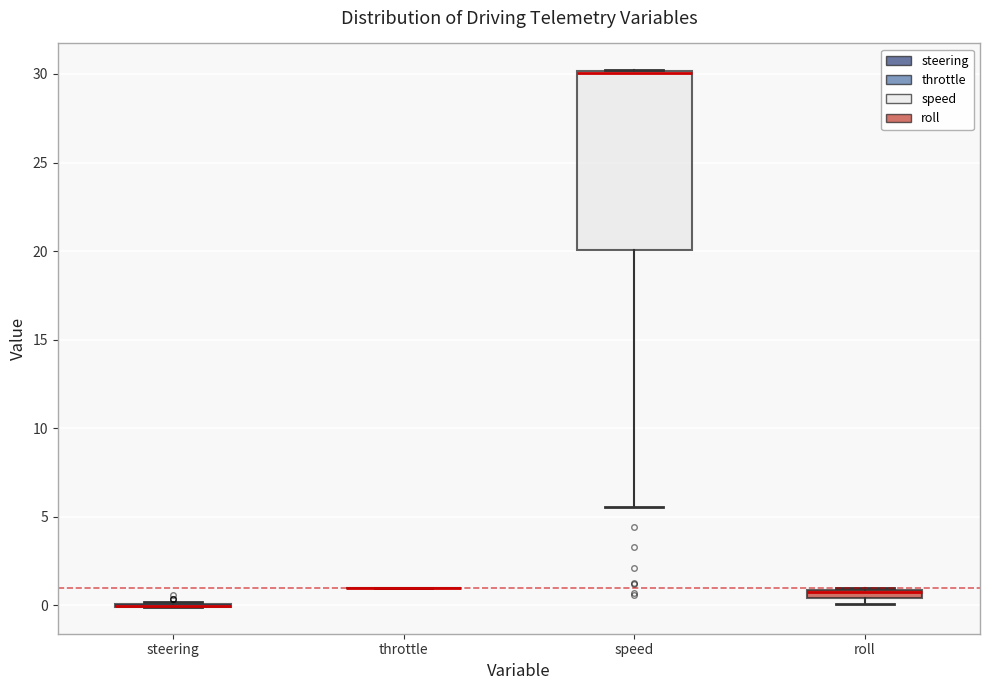

Comparing the boxes themselves (not the whiskers), which one is the tallest?

speed